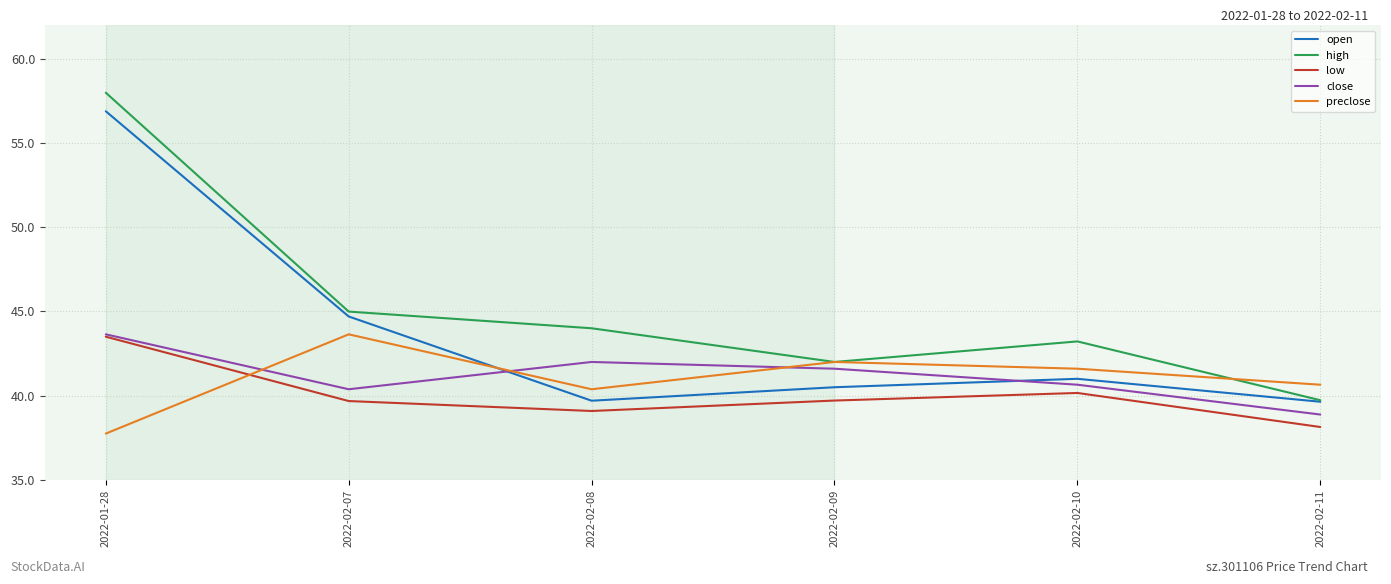

What is the total value across all series at 2022-02-10?

206.6